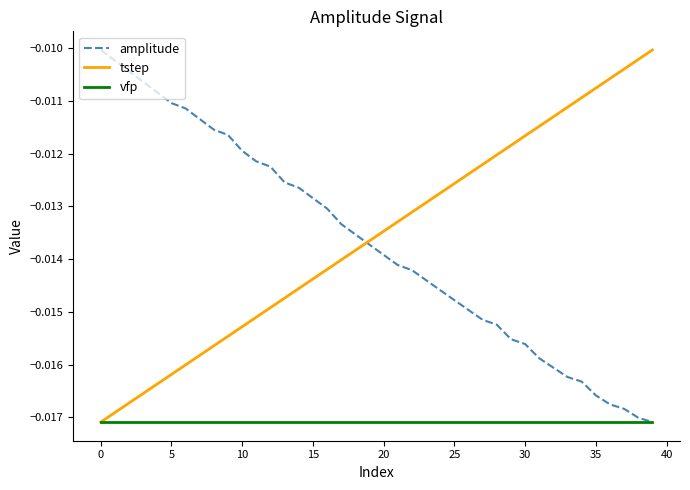

True or false: amplitude has more than 1 interior local peaks.

False